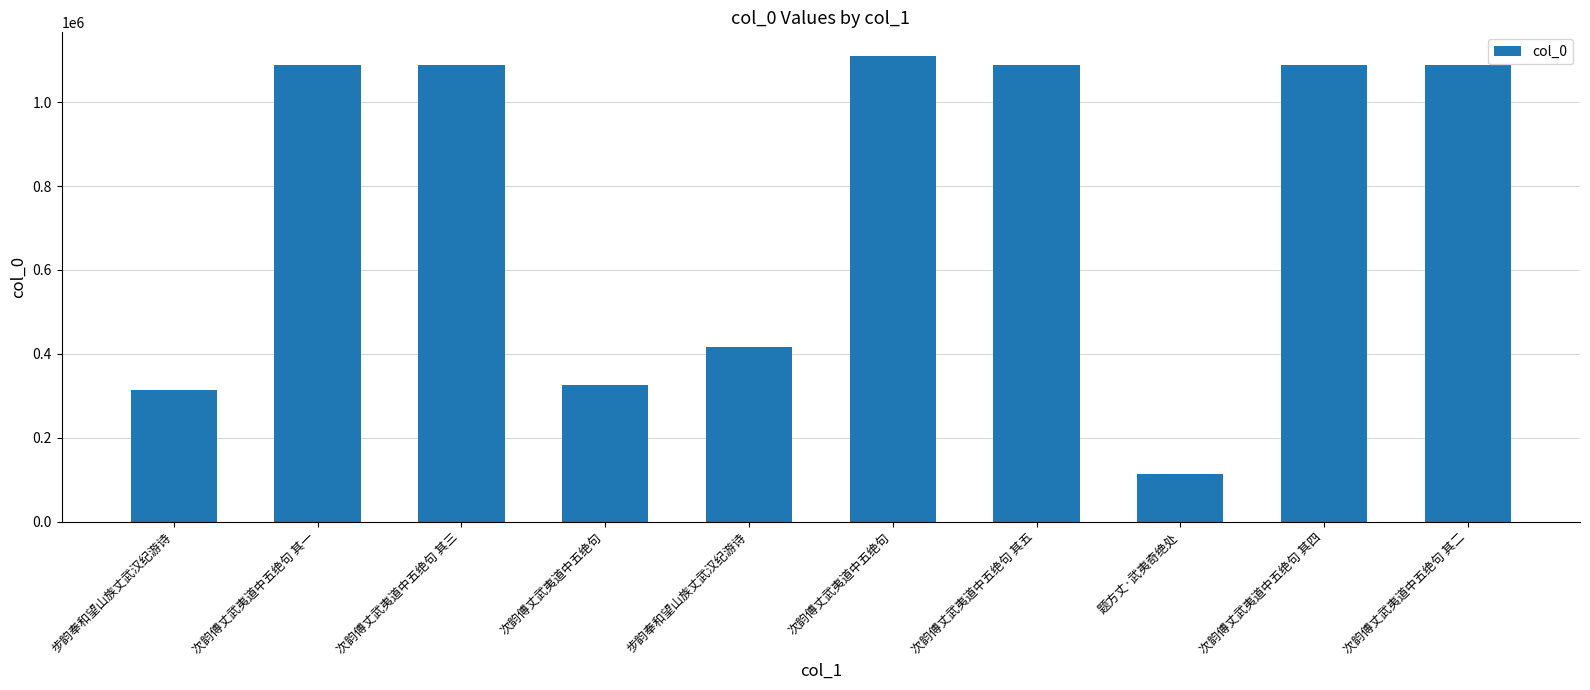

What is the sum of all values?

7722050